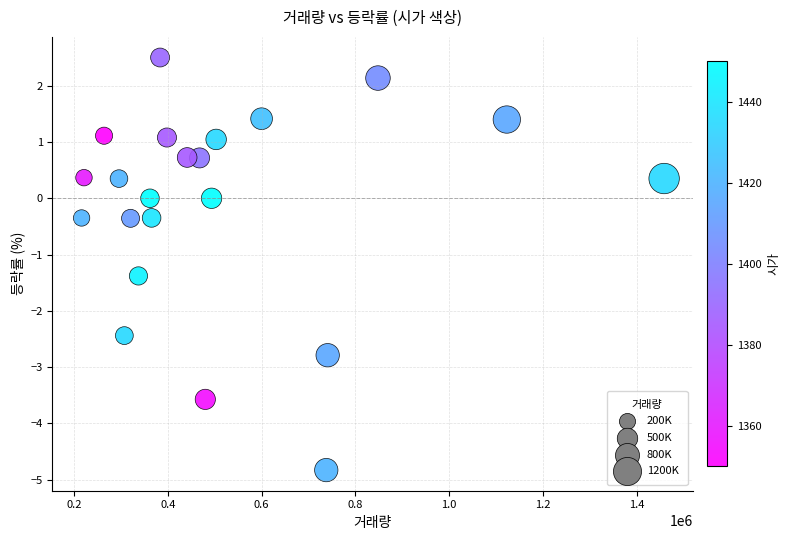

What is the range of X values (max minus min)?

1242283.0